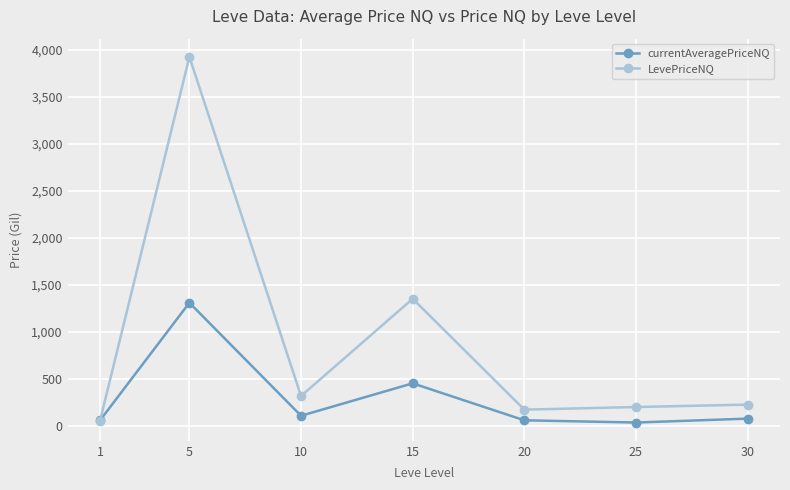

Is this an area chart (filled region under the line)?

No